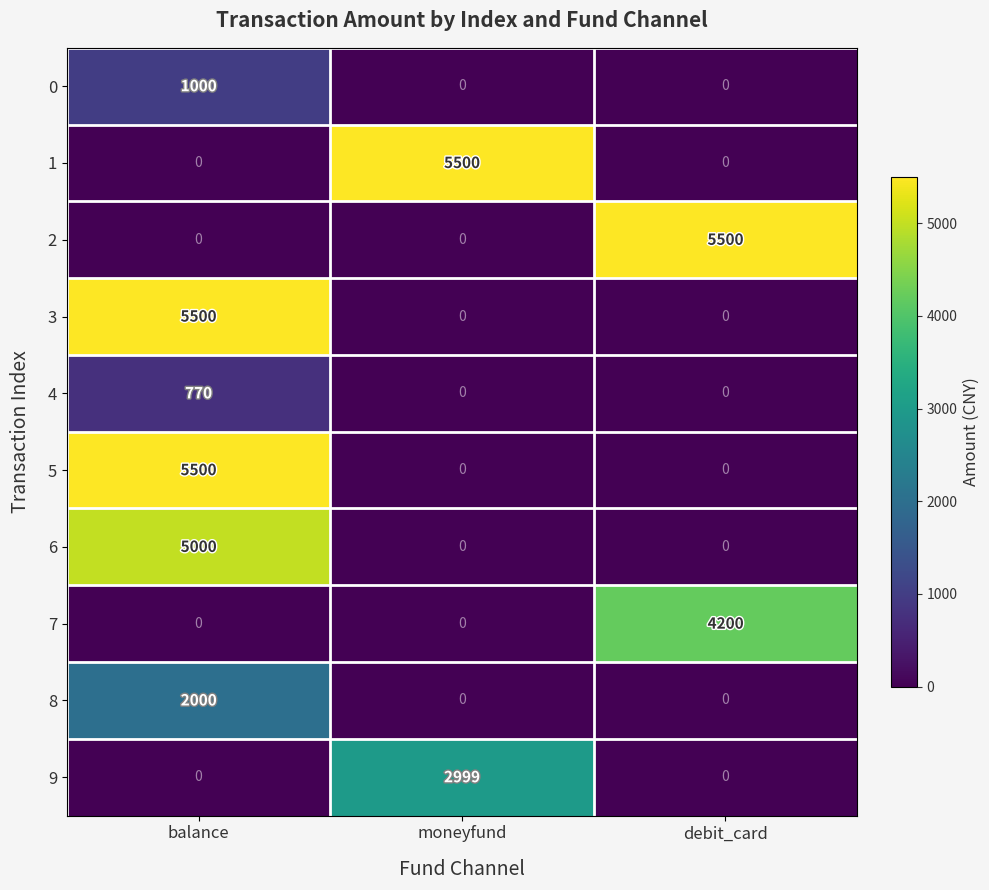

At which category is the sum across all series the highest?

balance